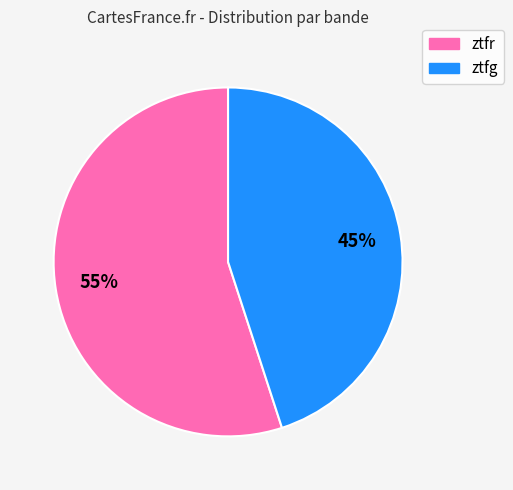

Combined, do ztfr and ztfg account for over 50%?

Yes